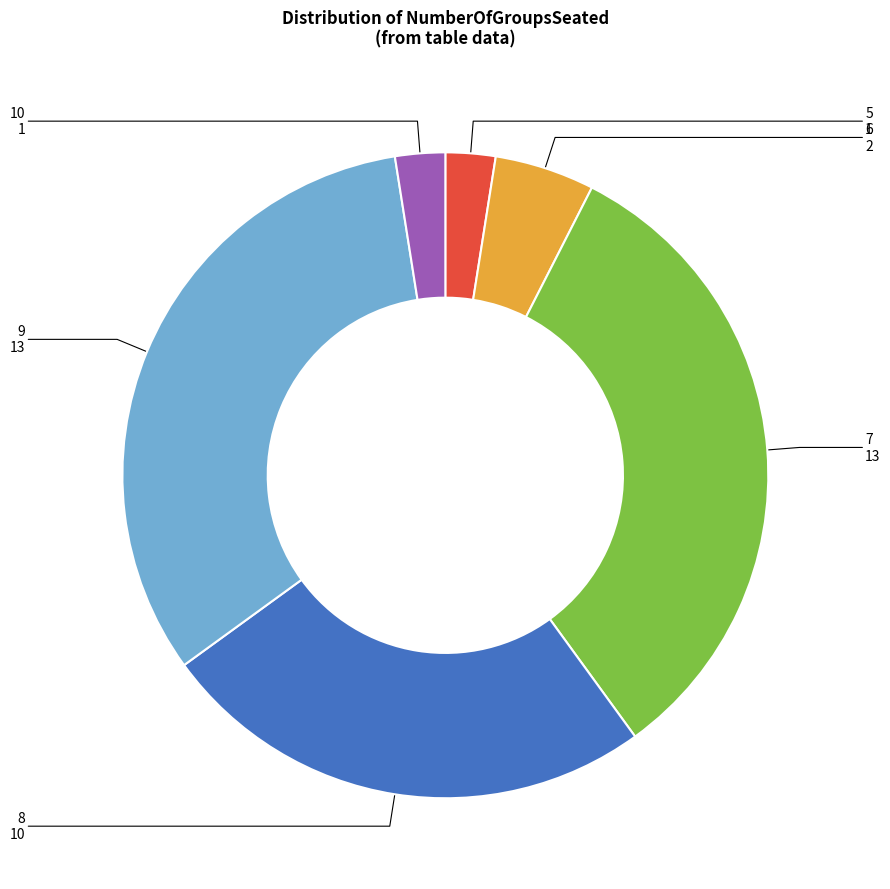

Does any single category account for the majority?

No